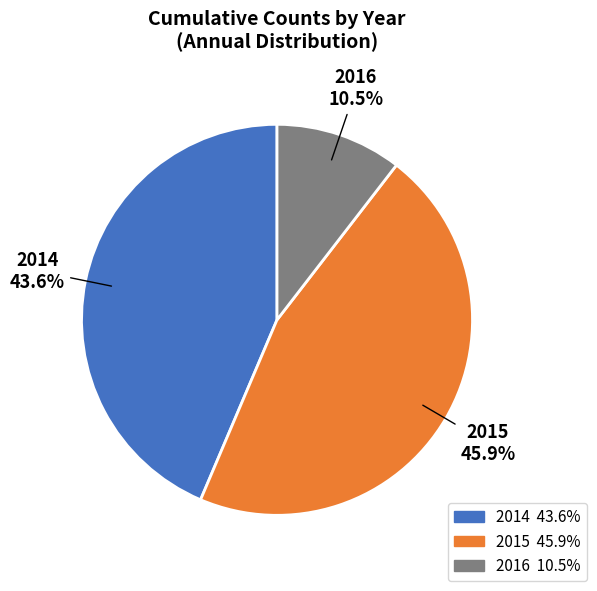

Is there a majority slice in this chart?

No